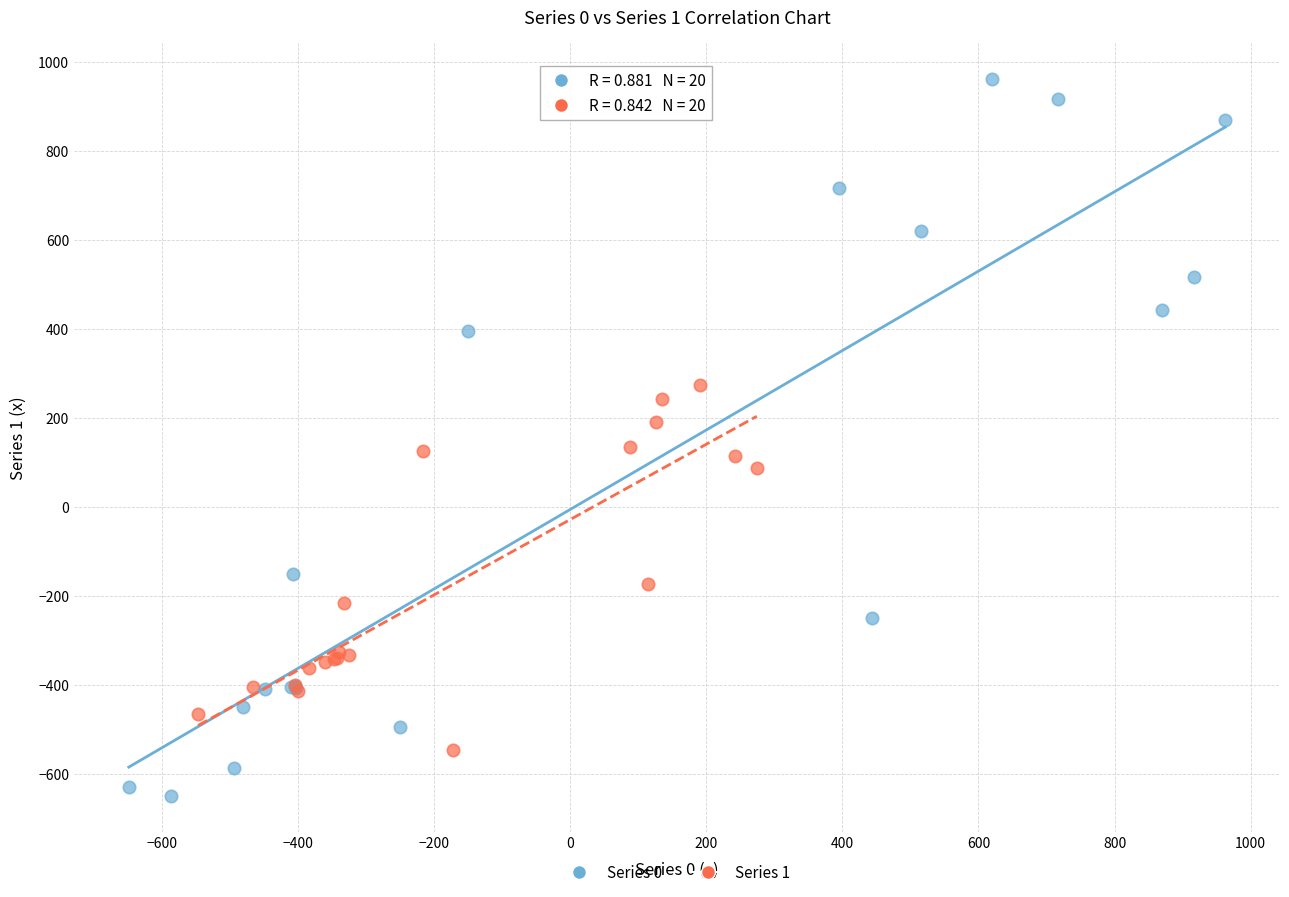

Which series contains the highest Y value?

Series 0